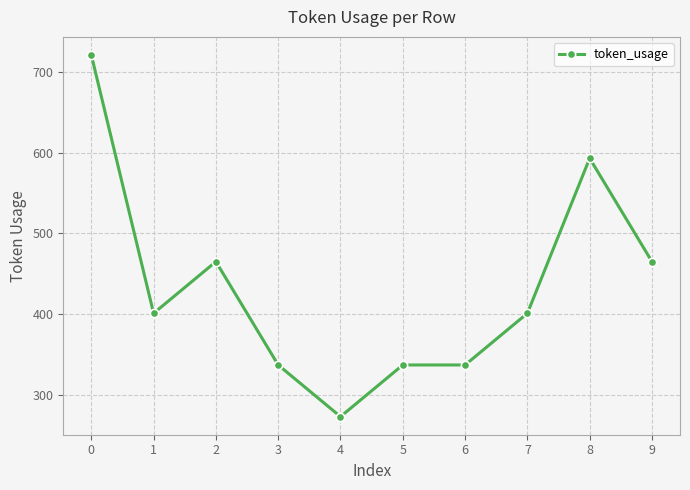

How many categories are shown in the chart?

10